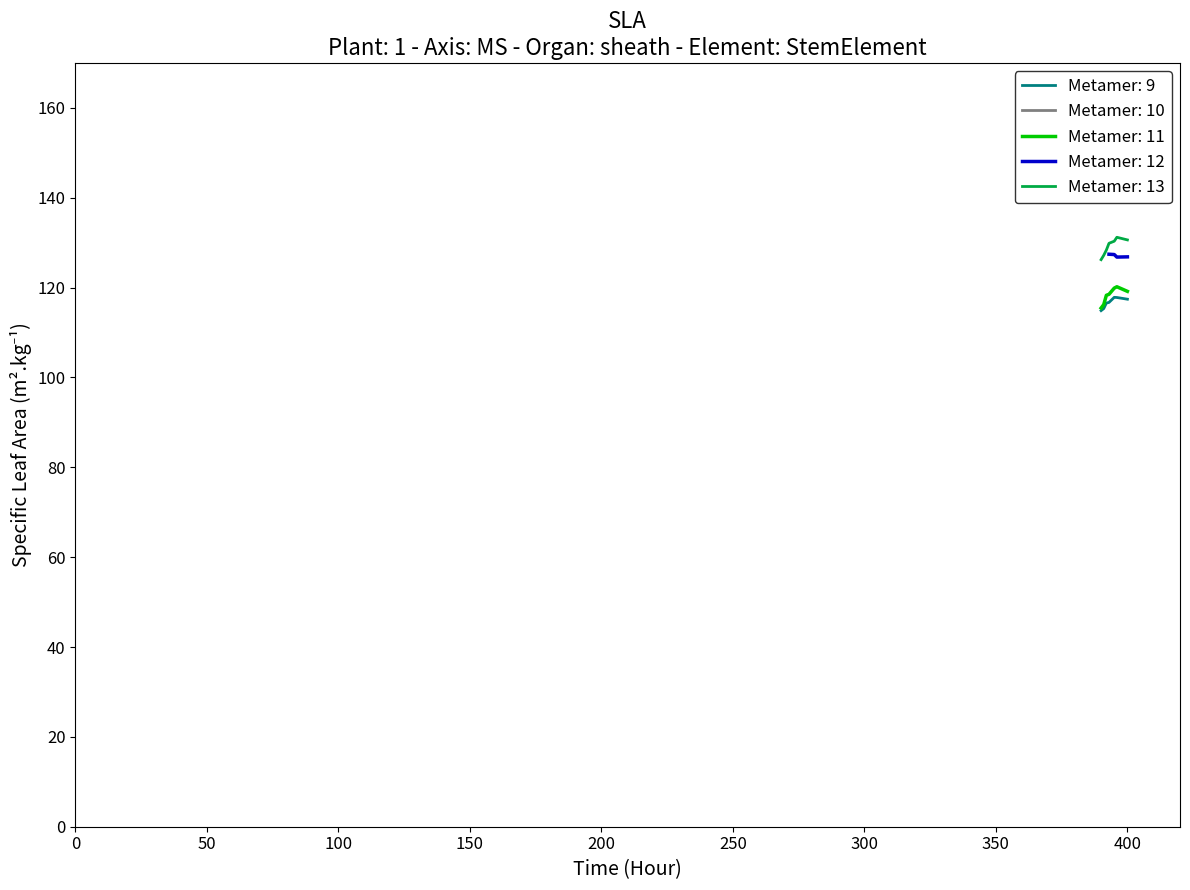

True or false: Metamer: 13 and Metamer: 11 cross at least once.

False